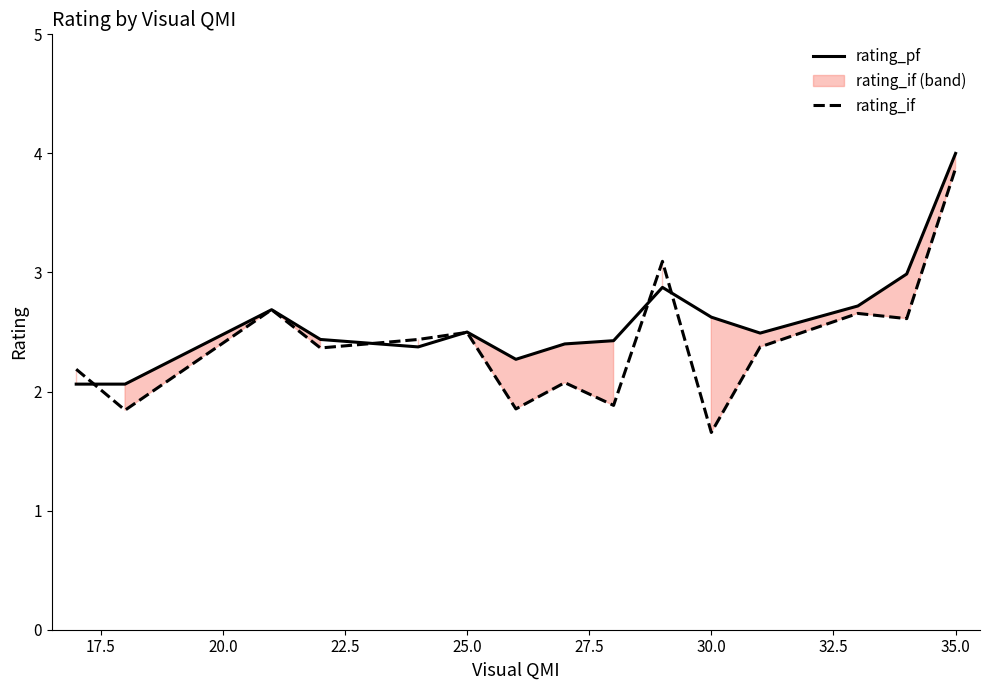

Is the value of rating_if at 35.0 greater than the value of rating_pf at 25.0?

Yes